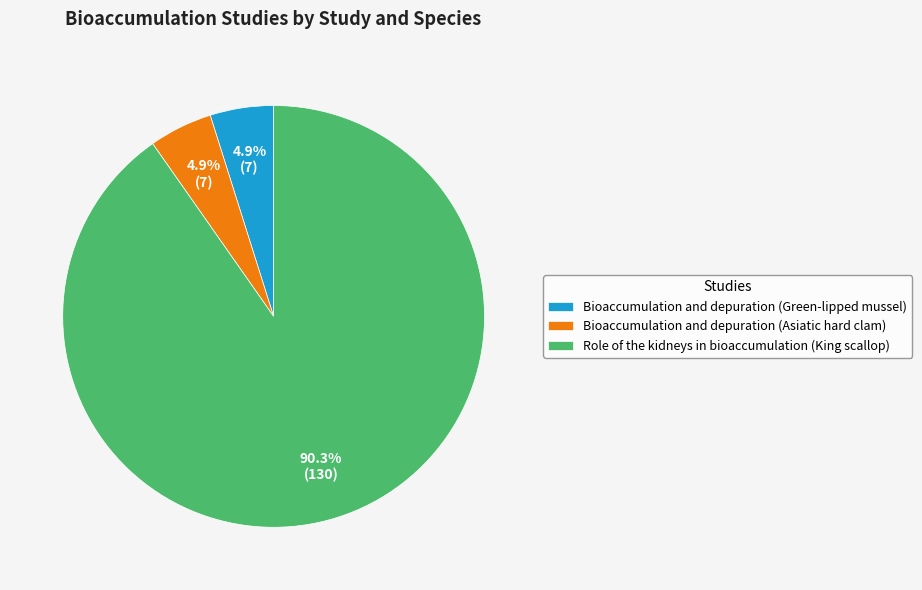

Does any single category account for the majority?

Yes